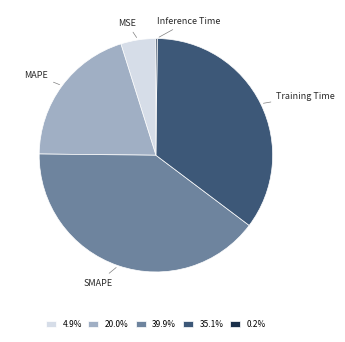

Approximately how many times larger is the value at 35.1% compared to 39.9%?

0.9